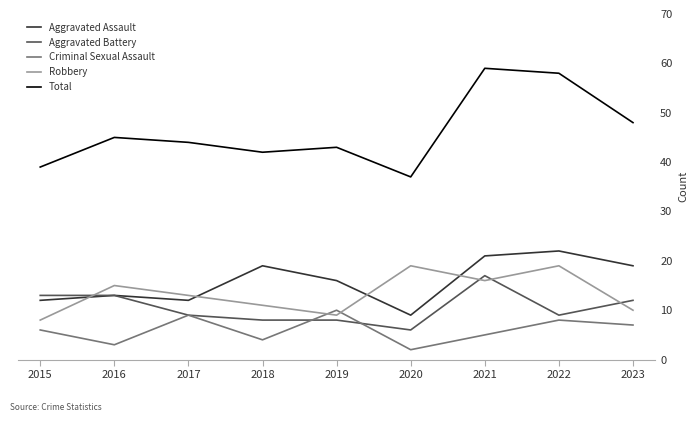

True or false: Robbery and Aggravated Battery cross at least once.

True